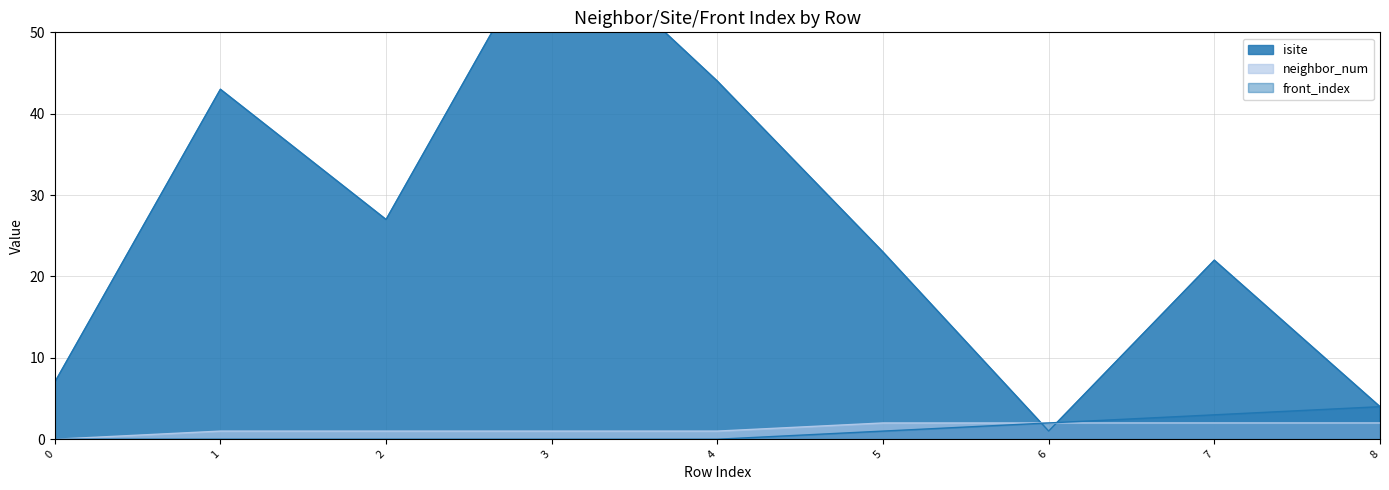

Reading right to left, what are all the values shown in this chart?

isite: 4	22	1	23	44	63	27	43	7
neighbor_num: 2	2	2	2	1	1	1	1	0
front_index: 4	3	2	1	0	0	0	0	0